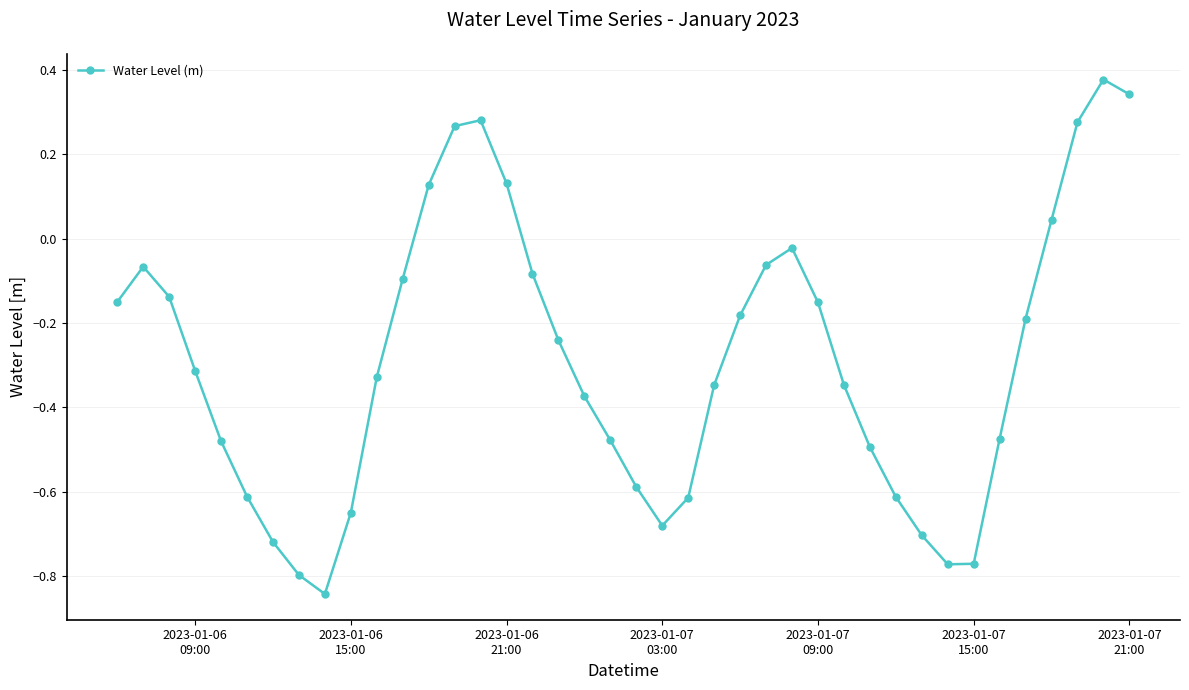

How many points are higher than both their immediate neighbors (excluding endpoints)?

4